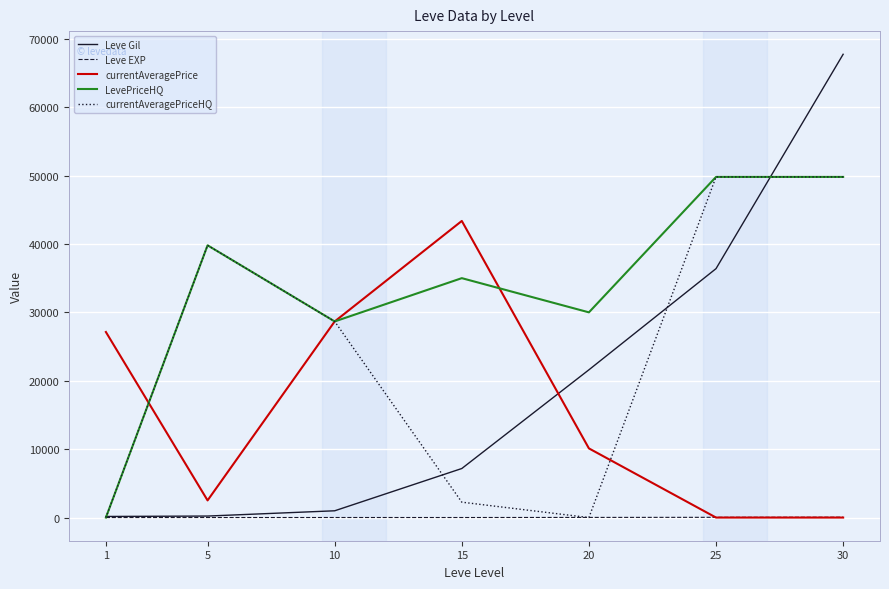

Between 15 and 20, which series saw the biggest shift?

currentAveragePrice